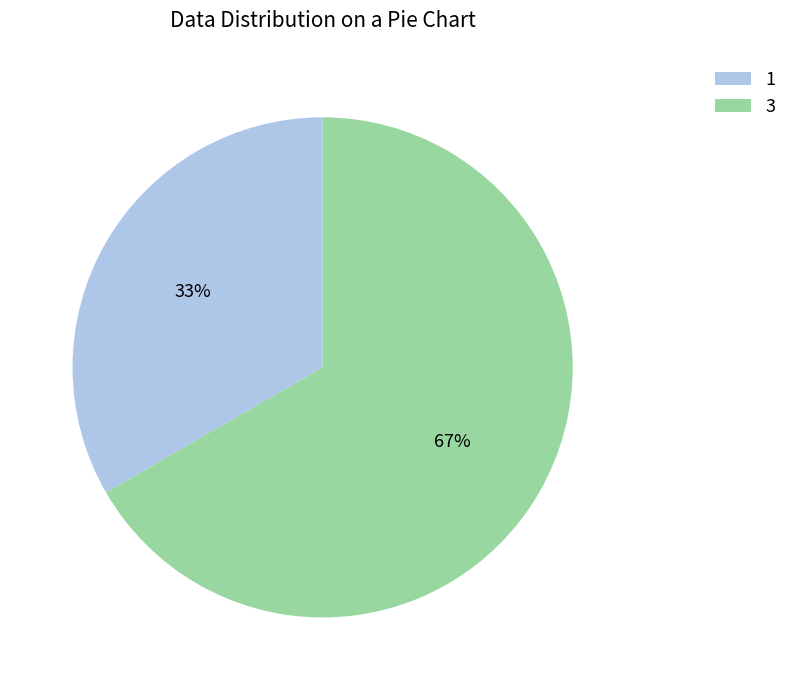

What percentage is the 3 slice, to the nearest percent?

67%